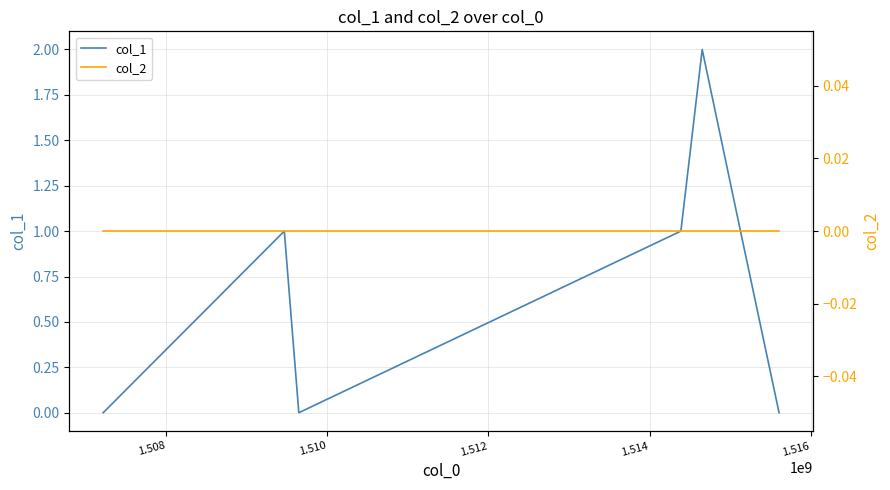

Where does the col_1 series first go above 1?

1.514